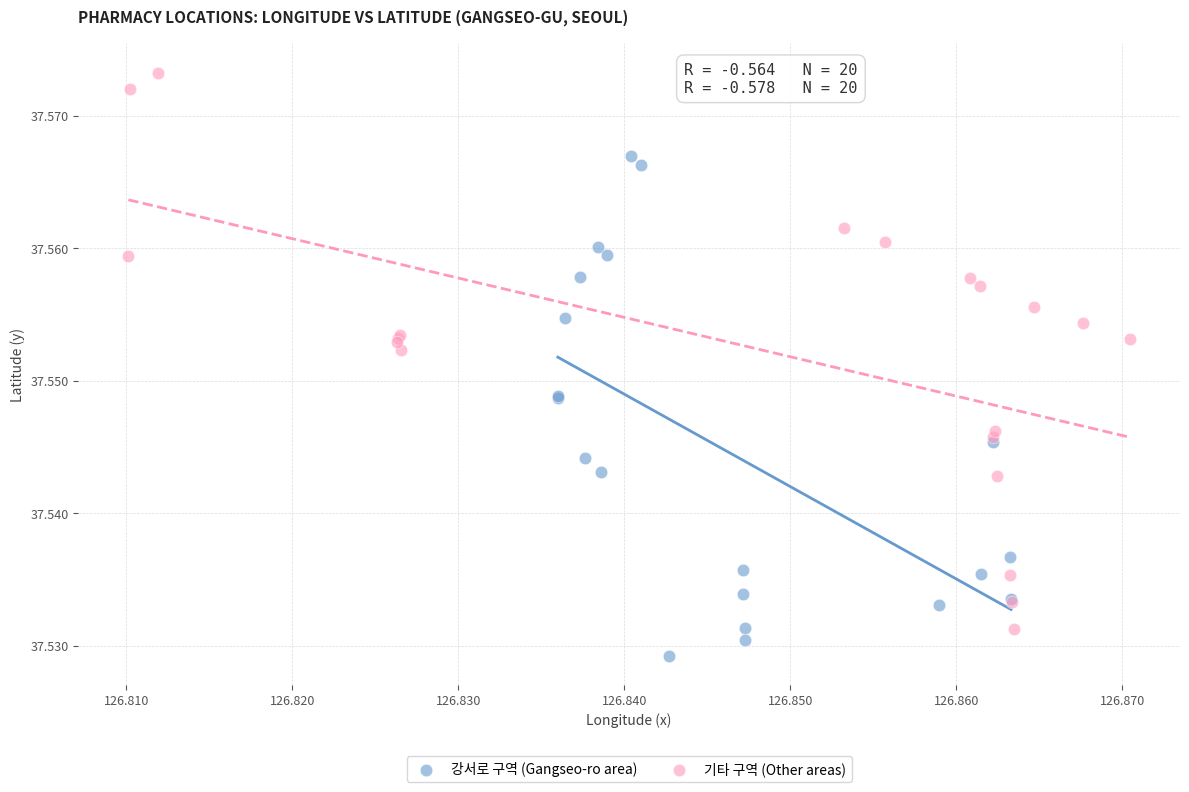

Which series reaches the minimum Y coordinate?

강서로 구역 (Gangseo-ro area)